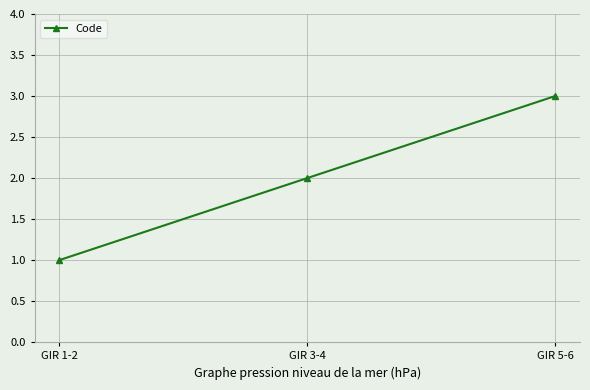

How many lines are shown in the chart?

1